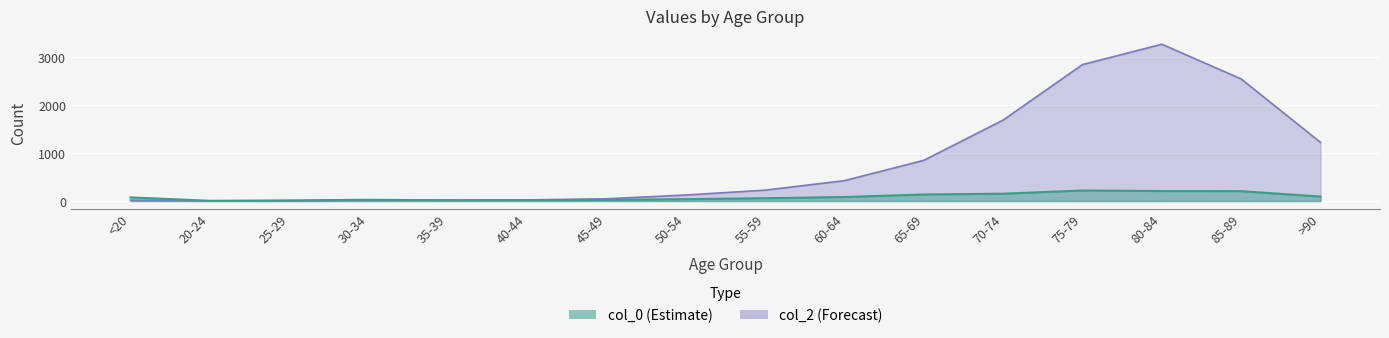

Rank the series at 65-69 from lowest to highest value.

col_0, col_2